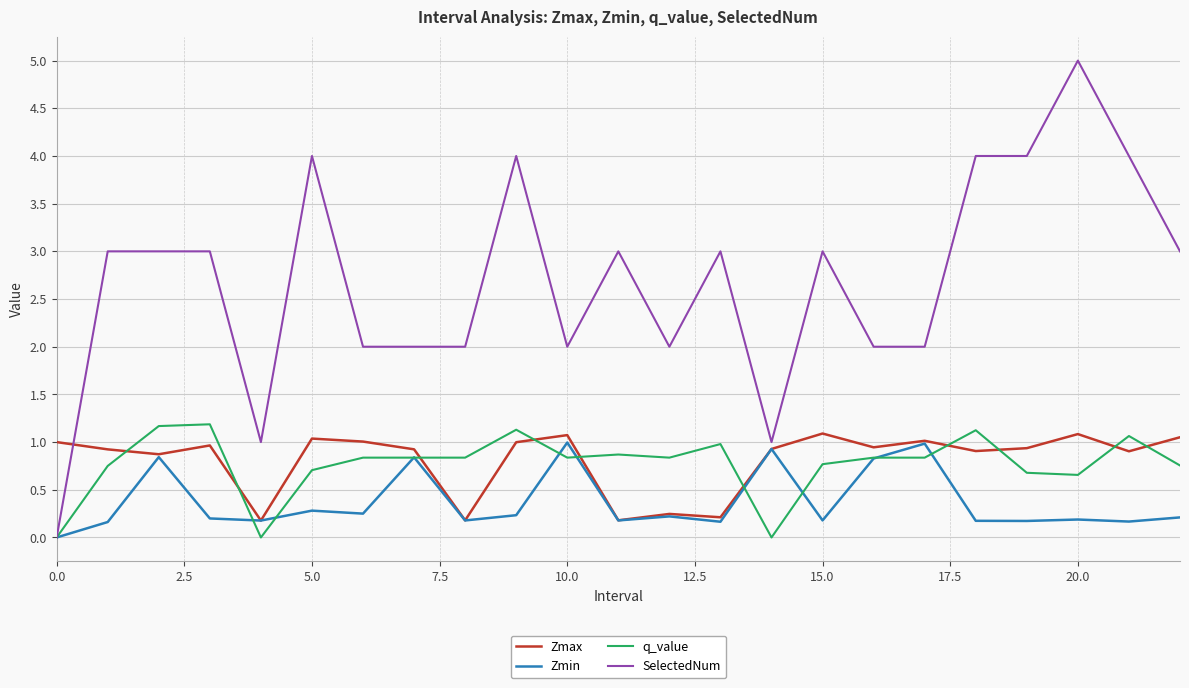

Which series has the largest total across all categories?

SelectedNum